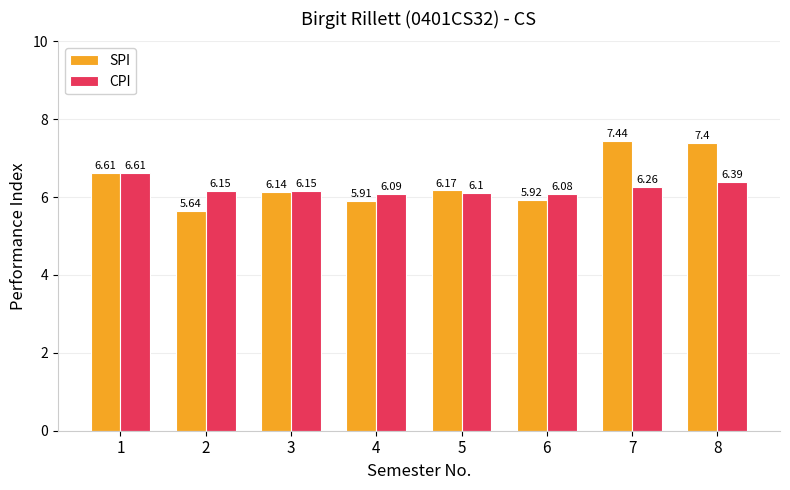

The SPI series shows 7.4 at 8. True or false?

True